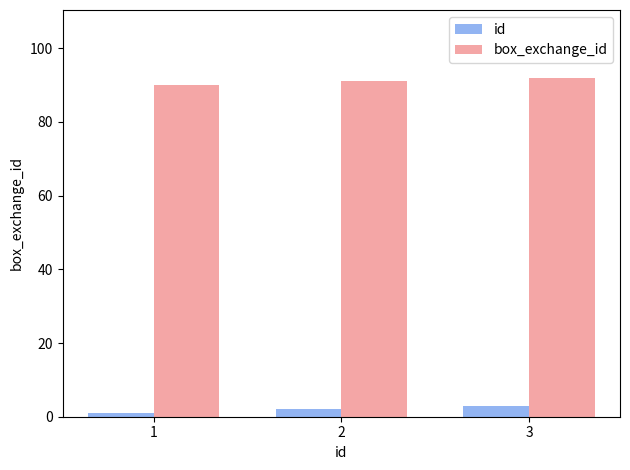

At 3, list the series in order from largest to smallest.

box_exchange_id, id